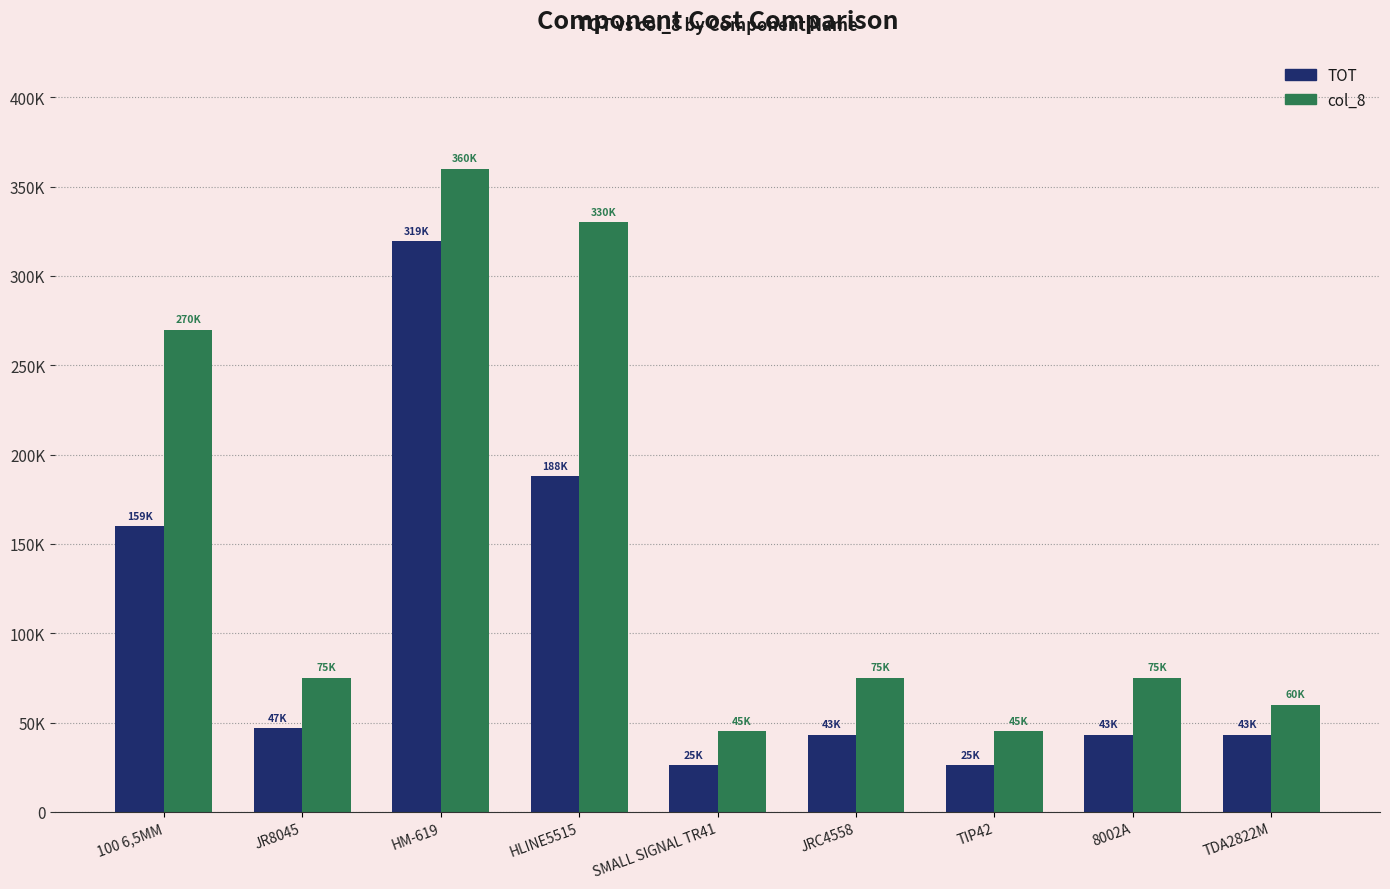

List the series in order of their overall mean, lowest first.

TOT, col_8